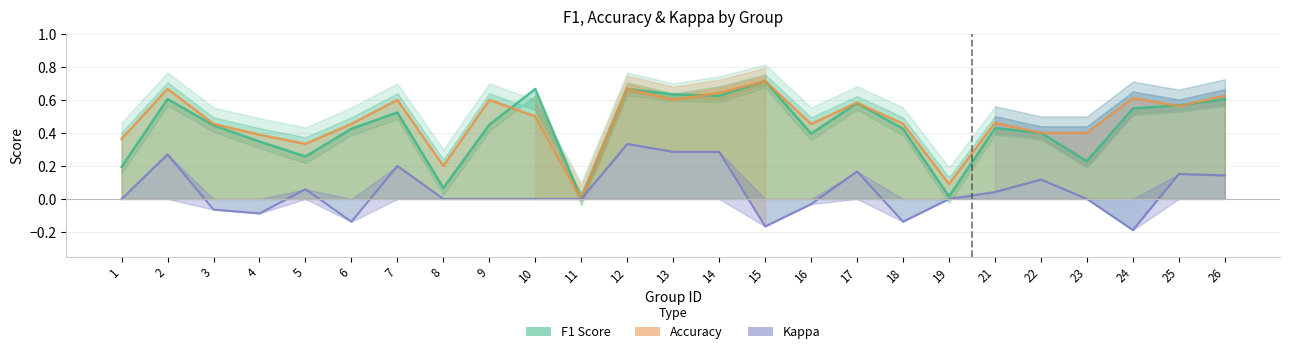

What is the sum of the f1 values at 23 and 13?

0.9